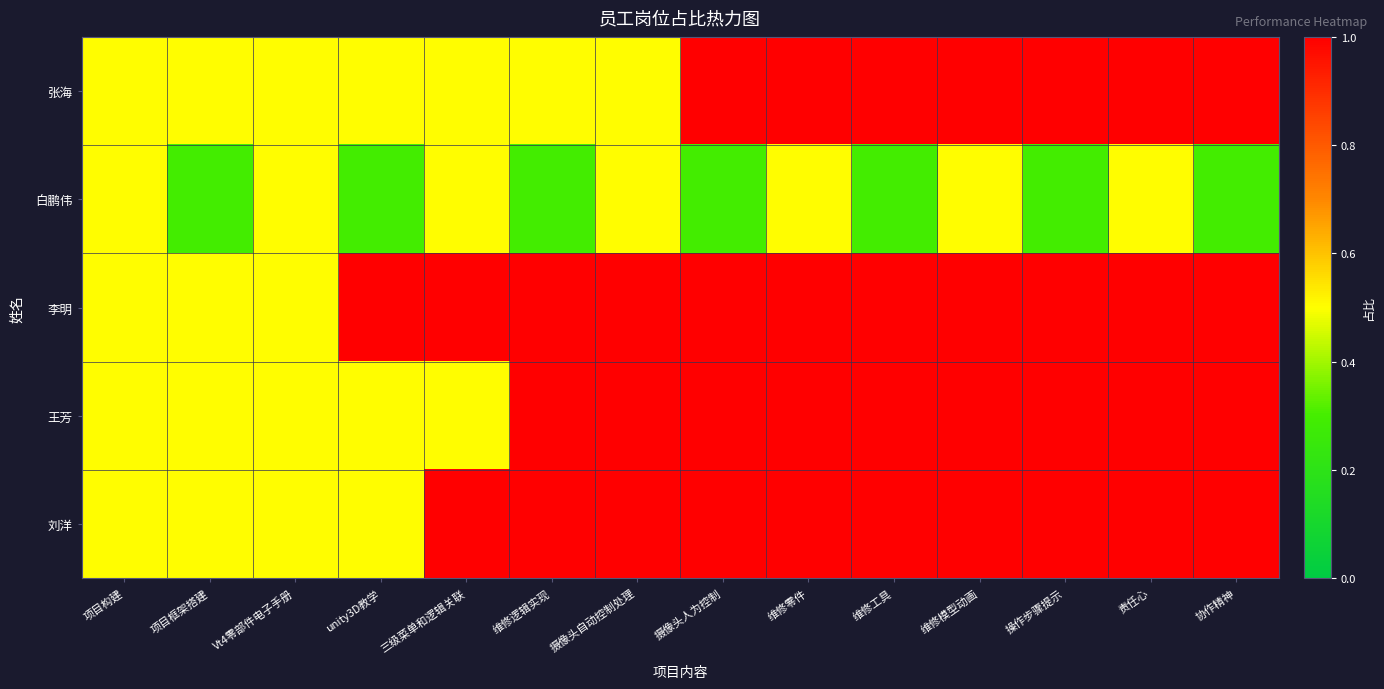

Which has a higher value, 责任心 or Vt4零部件电子手册?

责任心